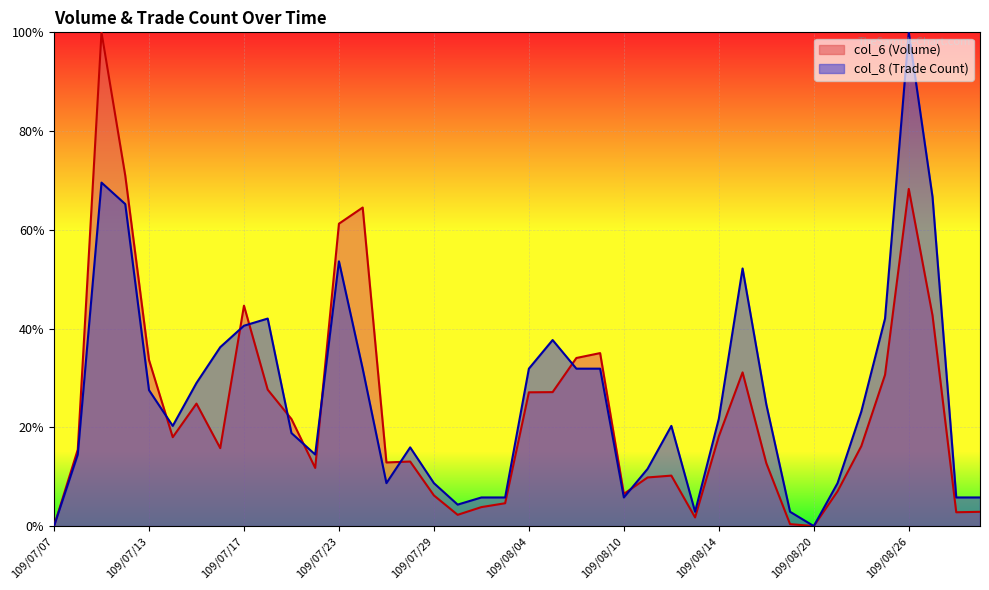

How many categories are shown in the chart?

40